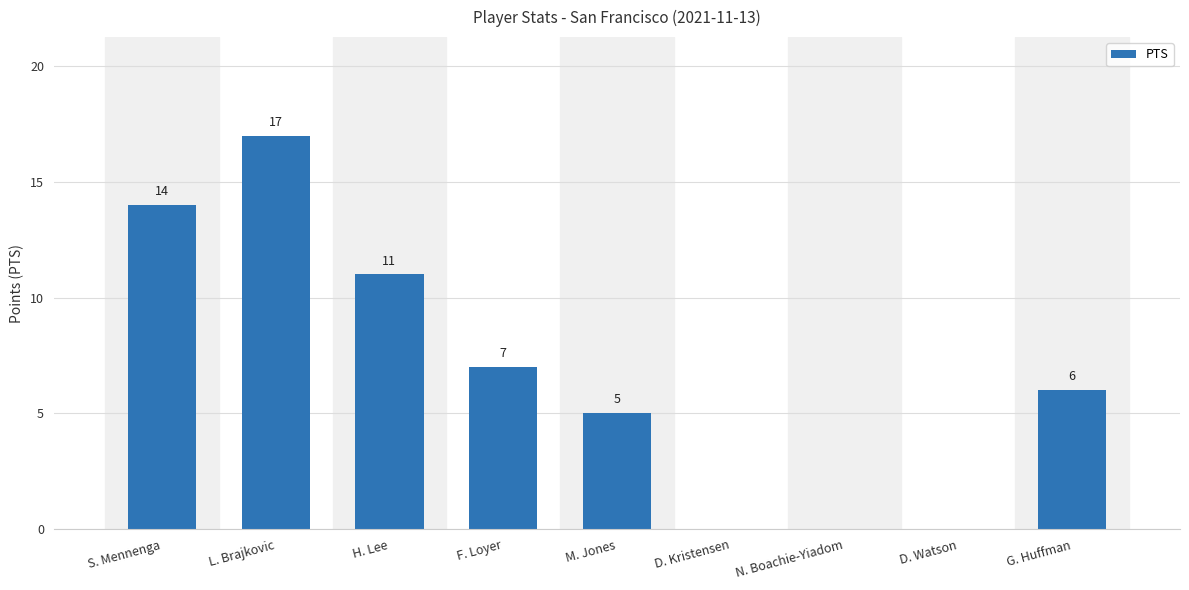

At which label does the data first exceed 6?

S. Mennenga